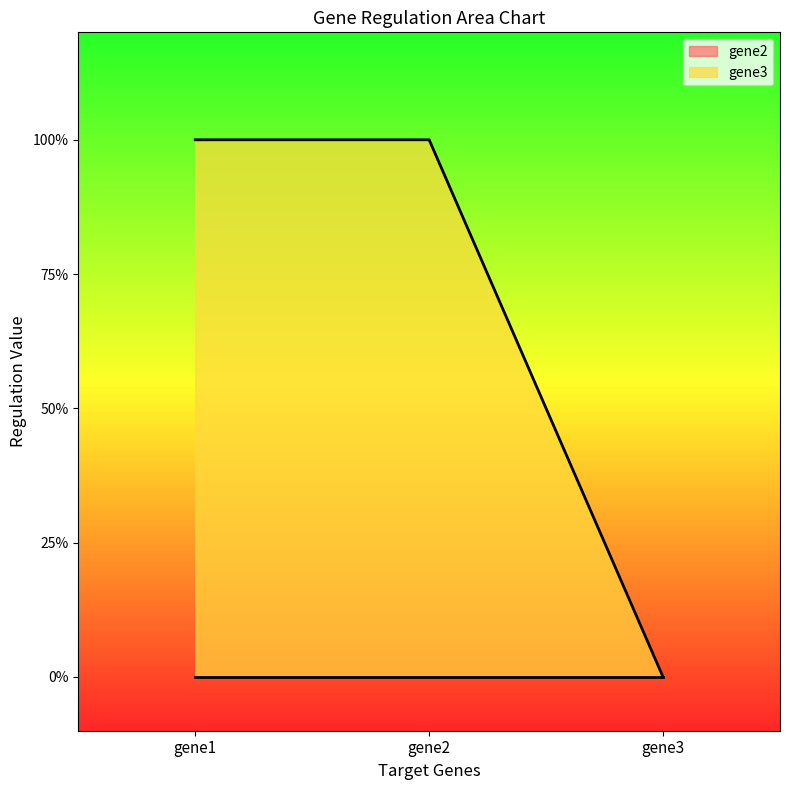

What is the value of the 2nd point from the left?

1